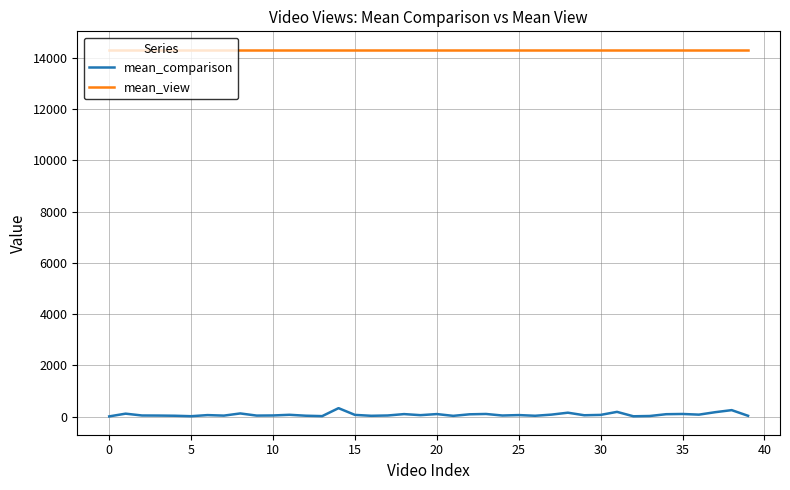

What is the lowest value of the mean_view series?

14311